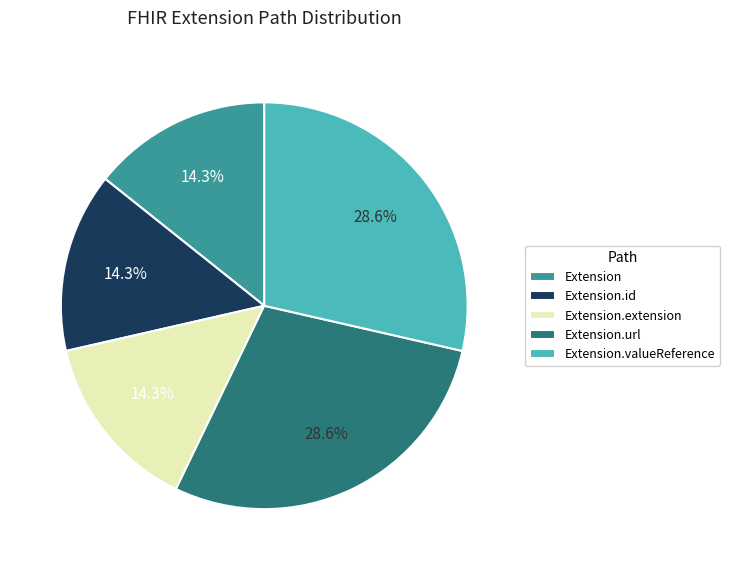

Does Extension.id represent more than half of the total?

No